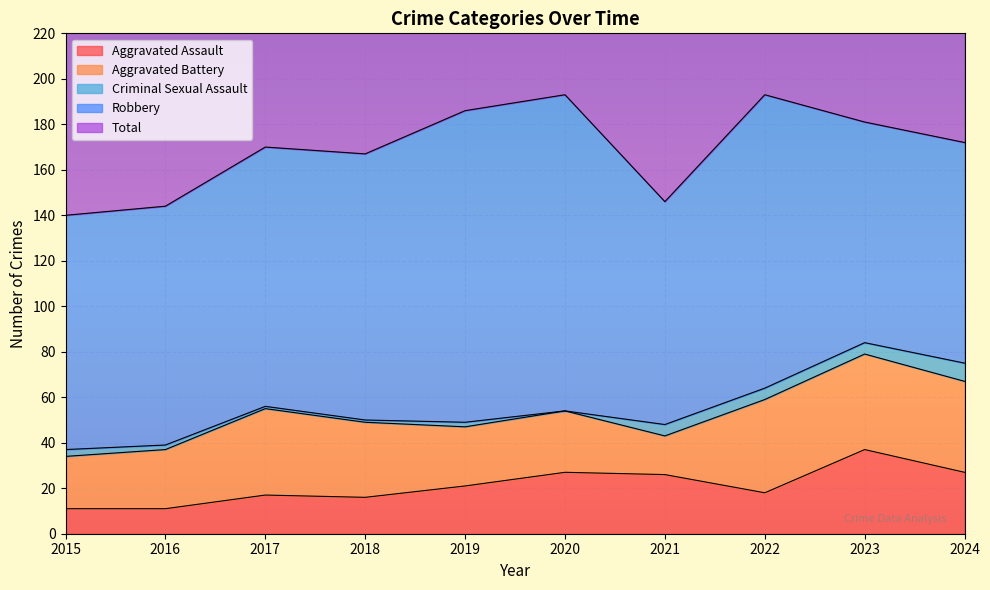

True or false: Aggravated Assault and Robbery intersect in this chart.

False